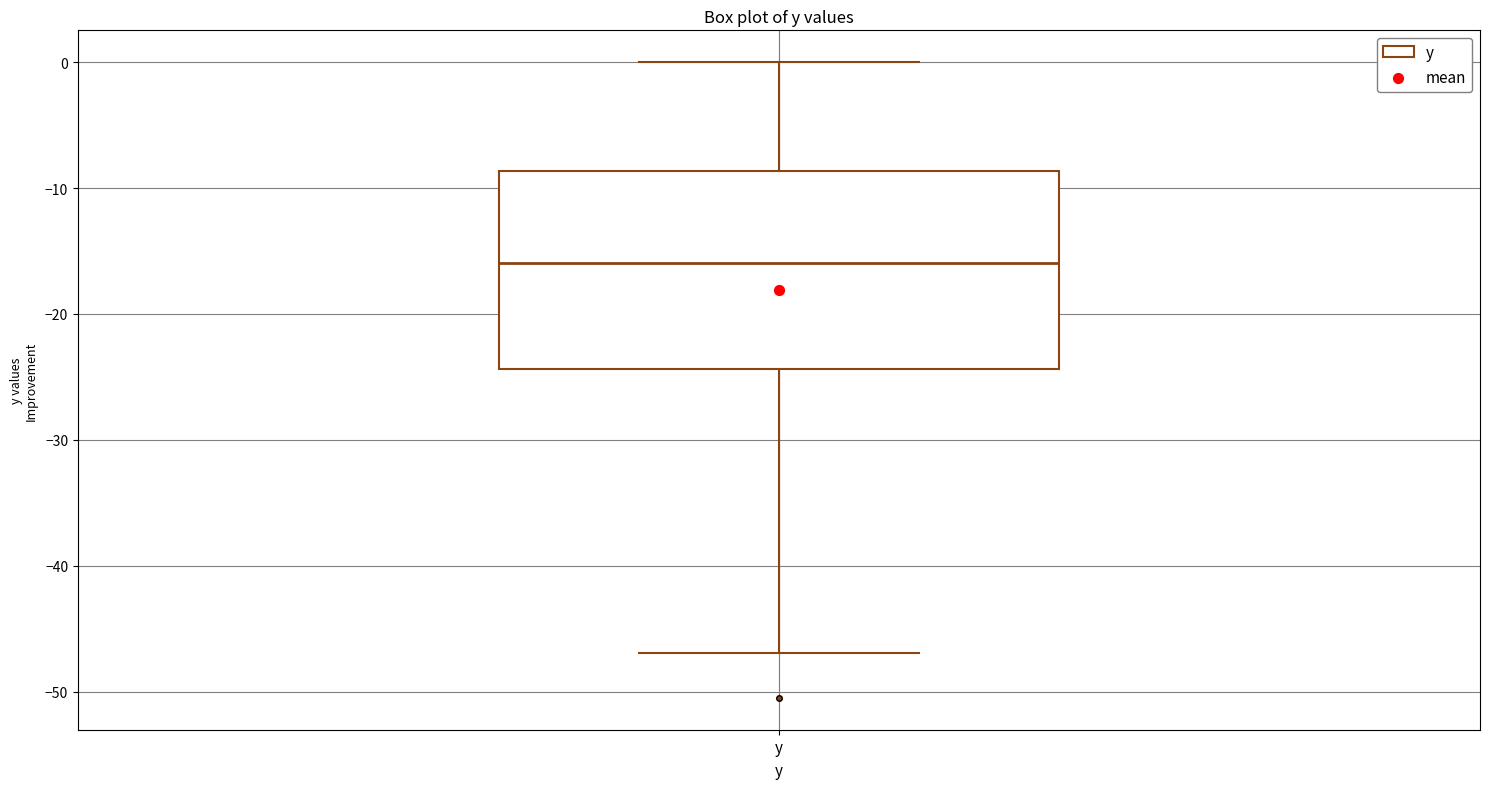

Where does the median line of the box for y sit on the y-axis? The values are not printed on the chart, so give them approximately, as read against the axis.

-16